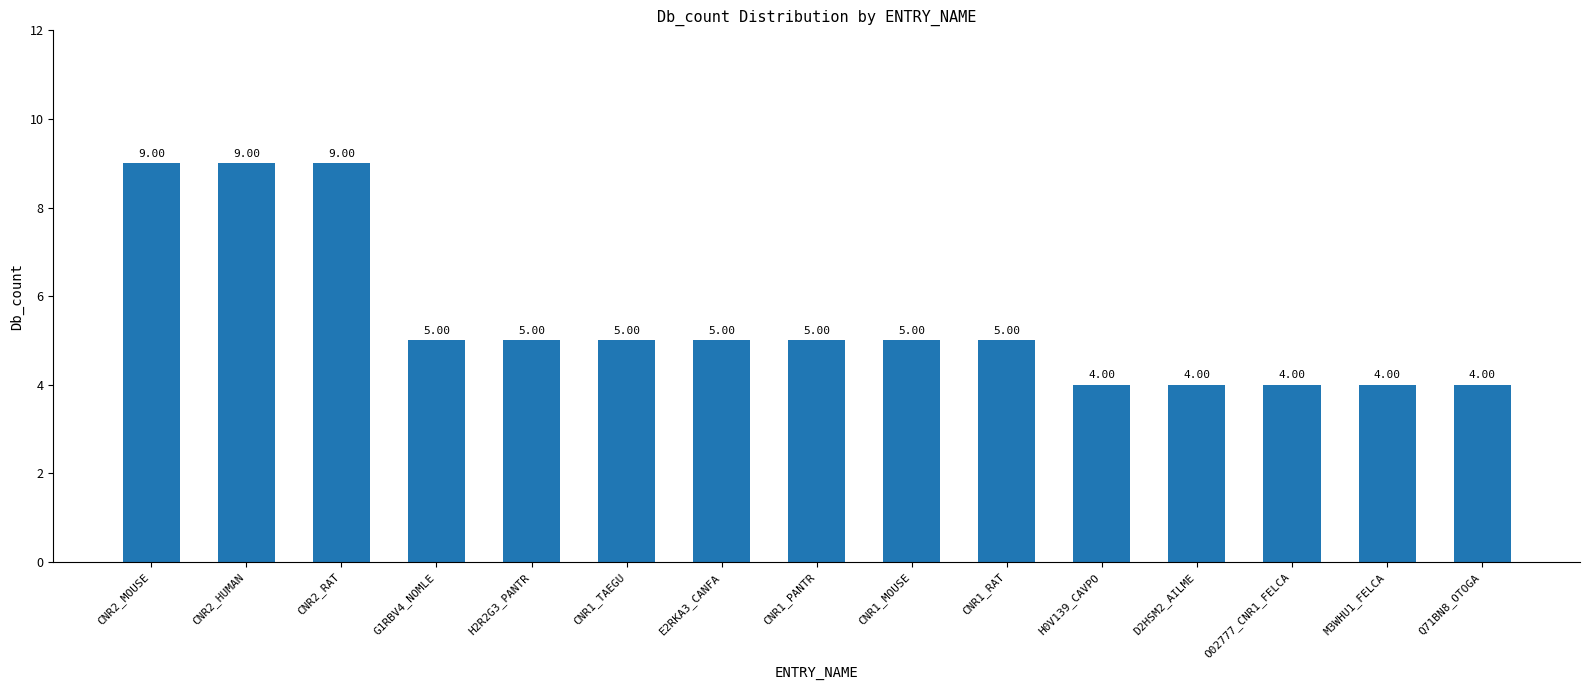

Where does the data first go above 5?

CNR2_MOUSE